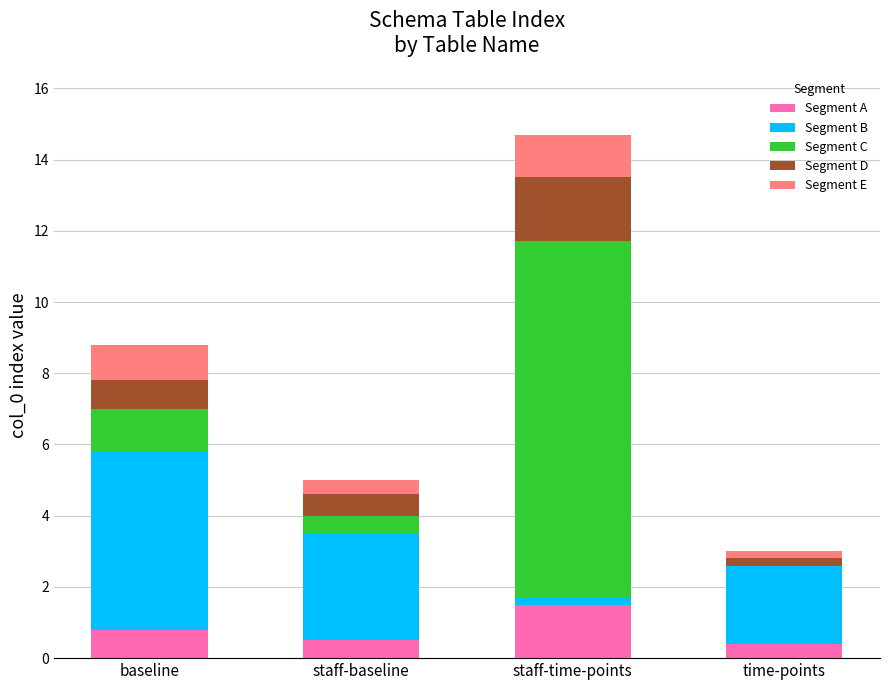

At which label does Segment A reach its peak?

staff-time-points